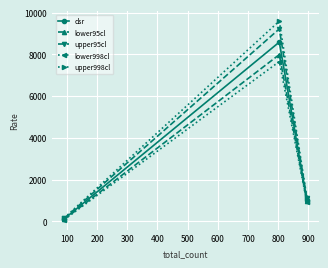

How many data points in upper998cl are above 1162?

2